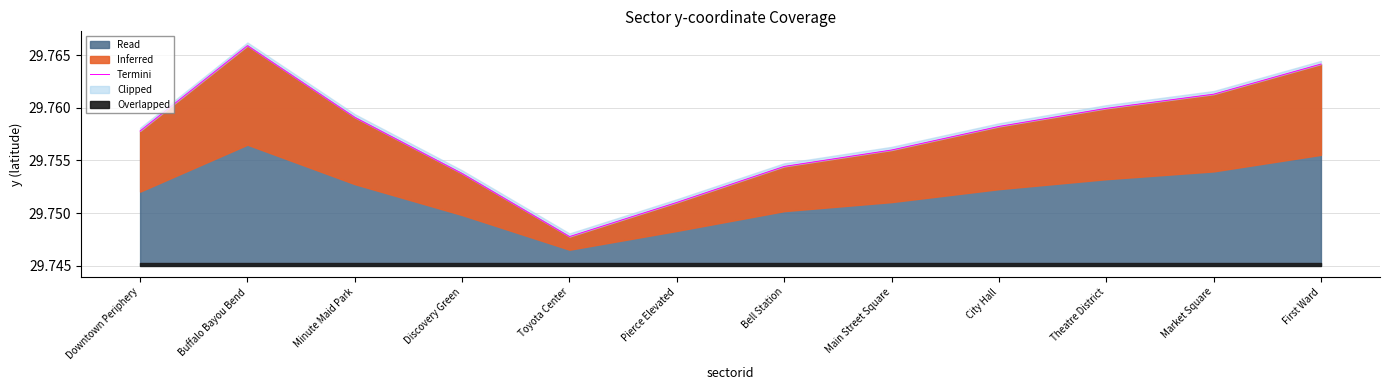

Reading left to right, list all the values displayed in this chart.

29.8	29.8	29.8	29.8	29.7	29.8	29.8	29.8	29.8	29.8	29.8	29.8